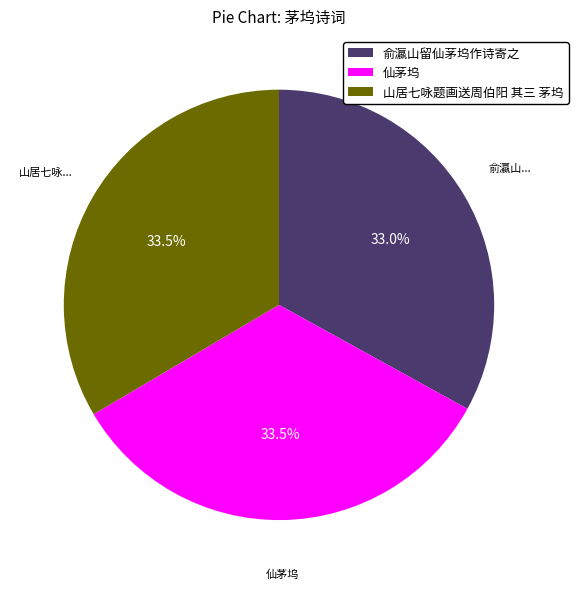

Does 山居七咏题画送周伯阳 其三 茅坞 account for over 50% of the chart?

No